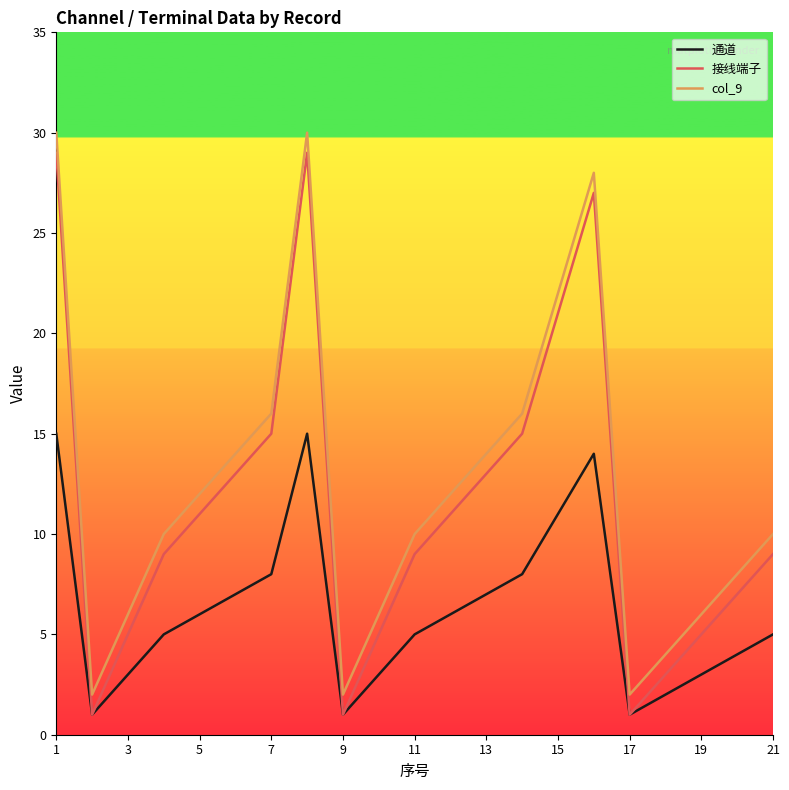

True or false: 通道 and col_9 cross at least once.

False